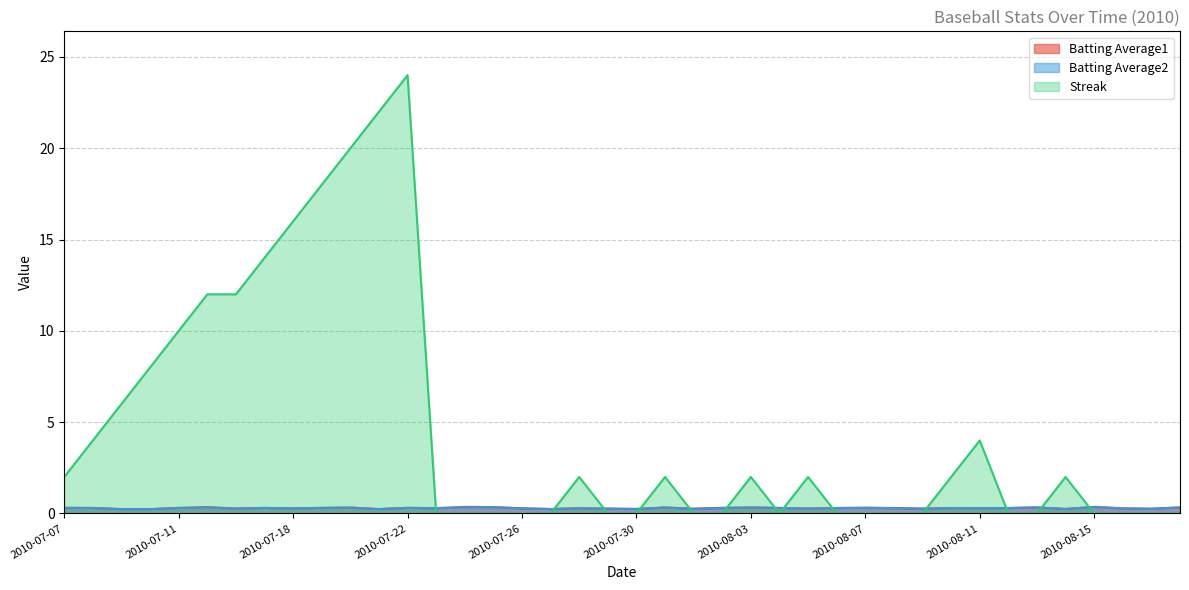

The value of Streak at 2010-07-19 is 18.0. True or false?

True